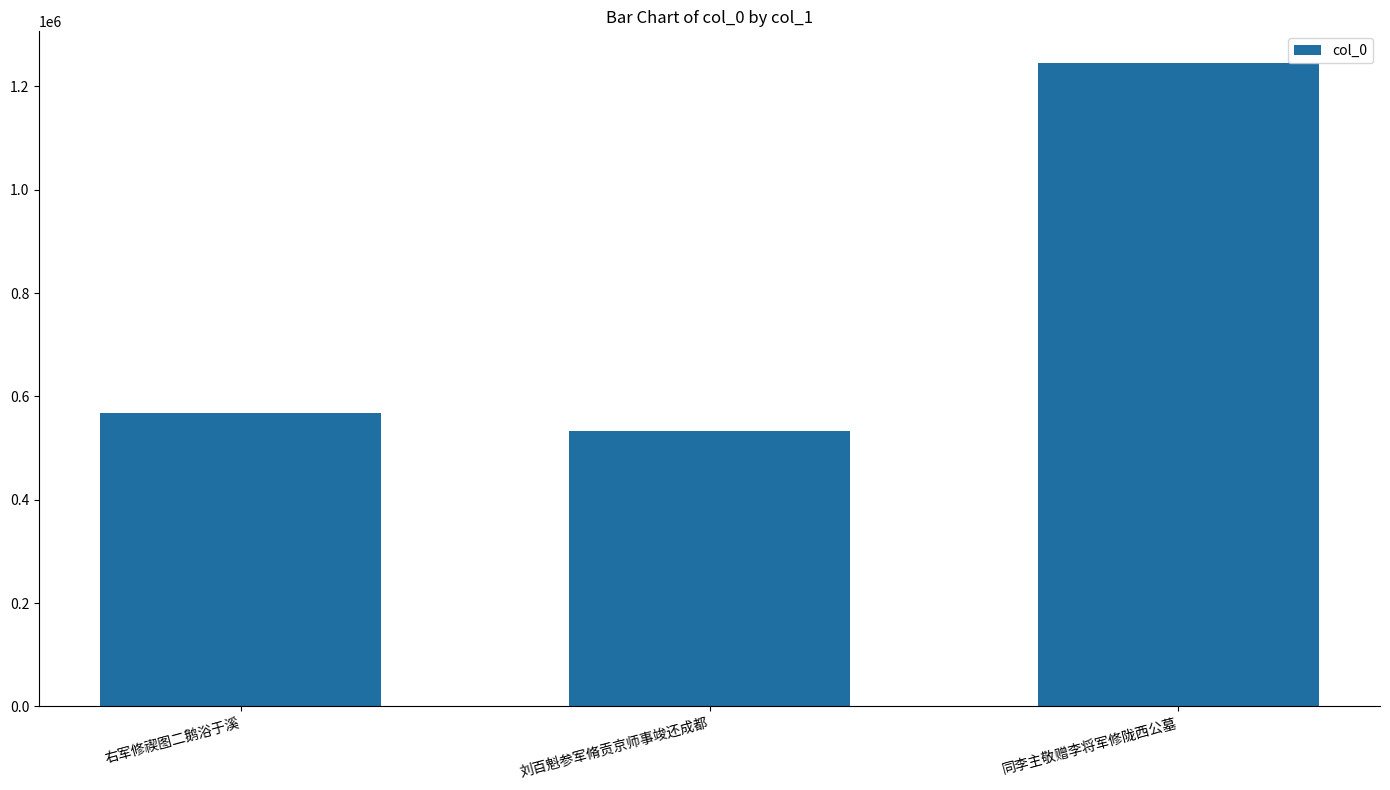

Rank the categories by value from highest to lowest.

同李主敬赠李将军修陇西公墓, 右军修禊图二鹅浴于溪, 刘百魁参军脩贡京师事竣还成都